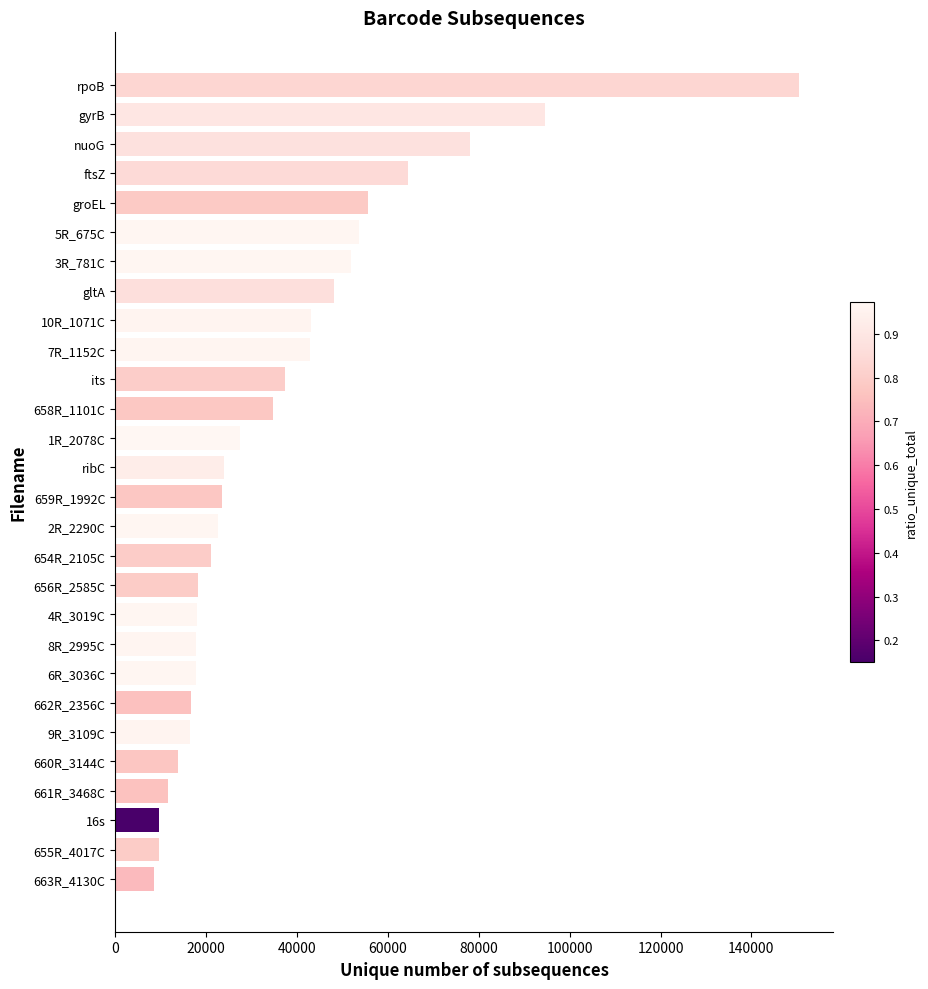

The value at 10R_1071C is 43054. True or false?

True